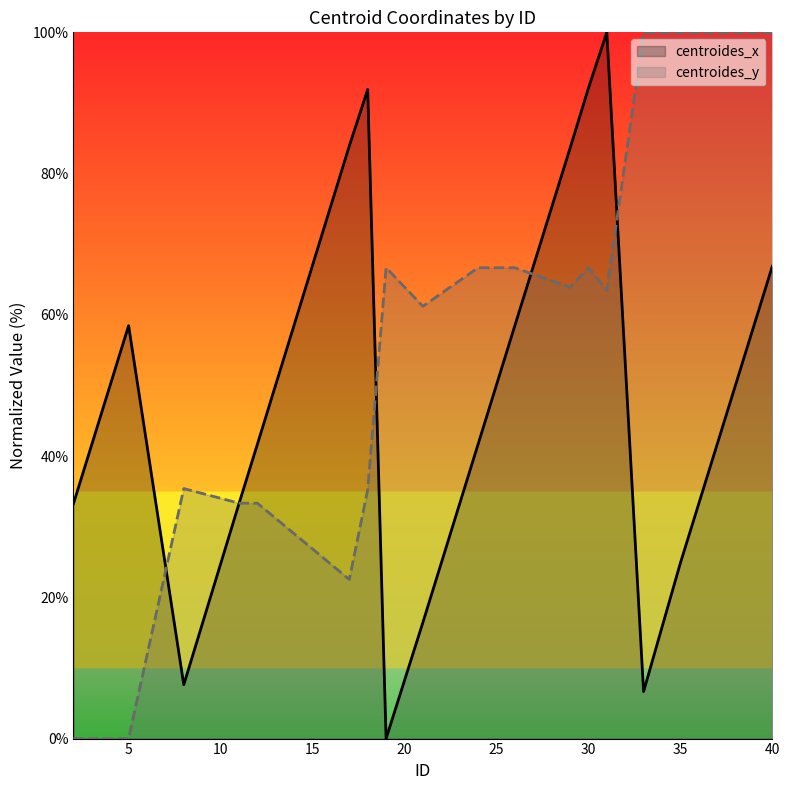

At which label does centroides_x first exceed 50?

5